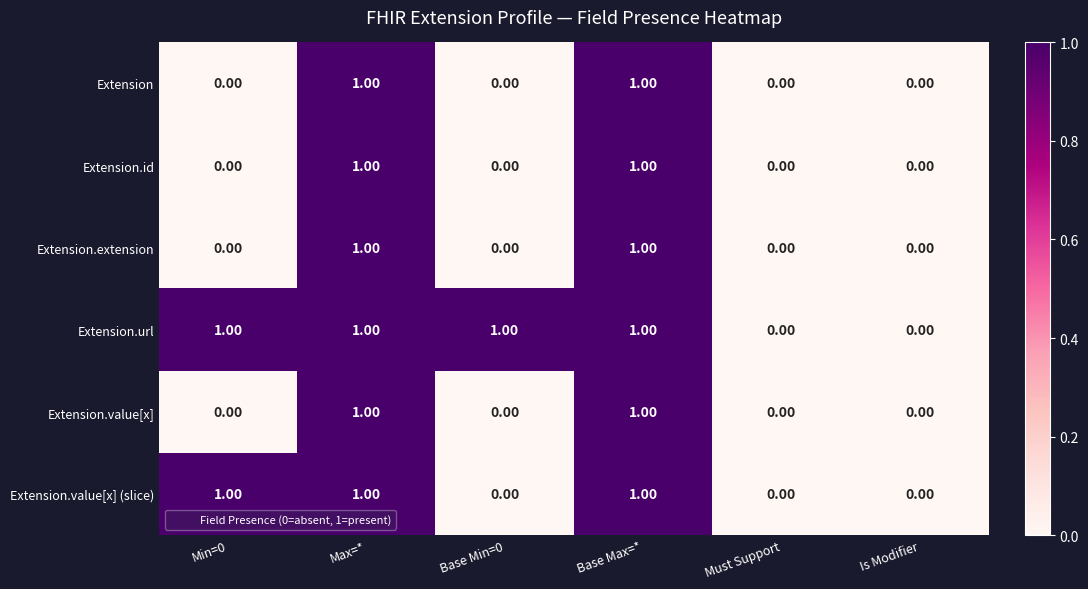

Which series has the largest total across all categories?

Extension.url